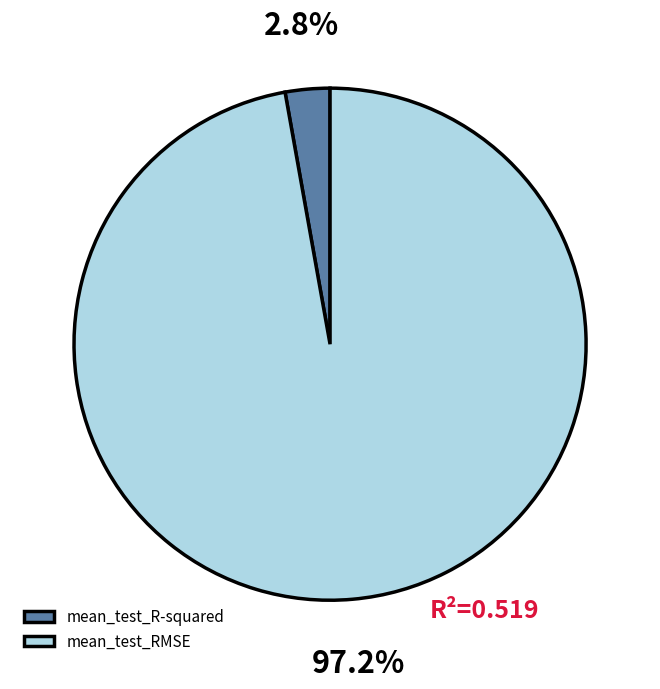

To the nearest percent, what portion does mean_test_R-squared represent?

3%